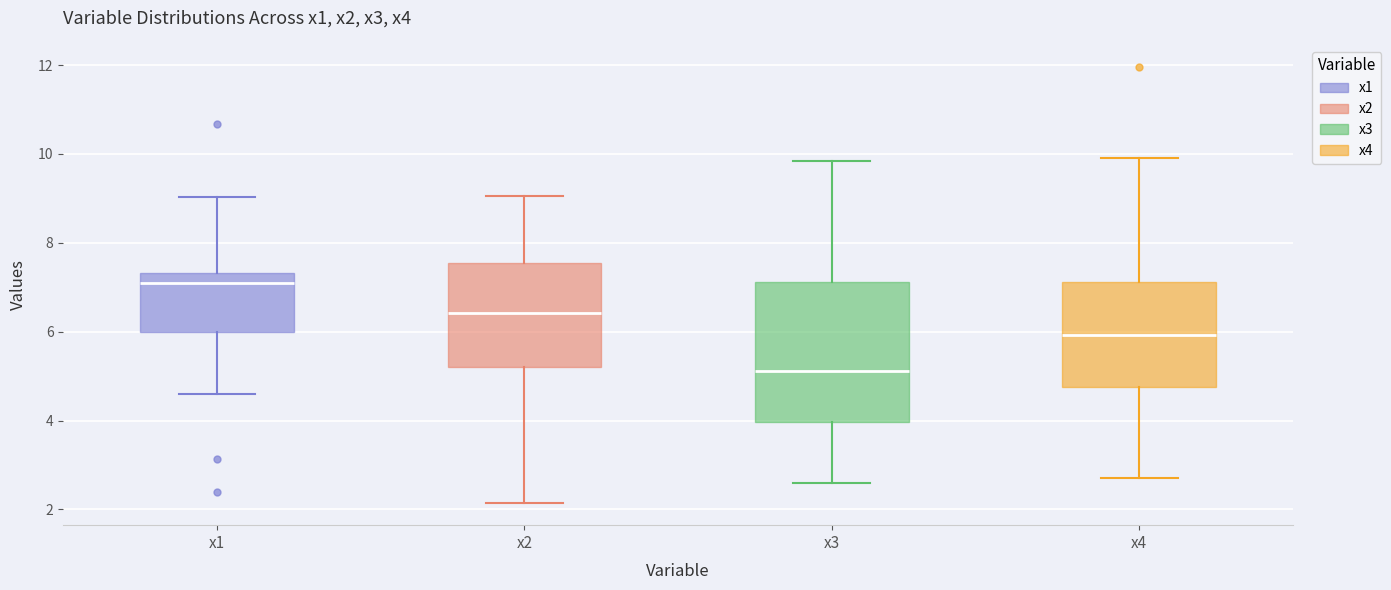

Which box's median line is the lowest?

x3